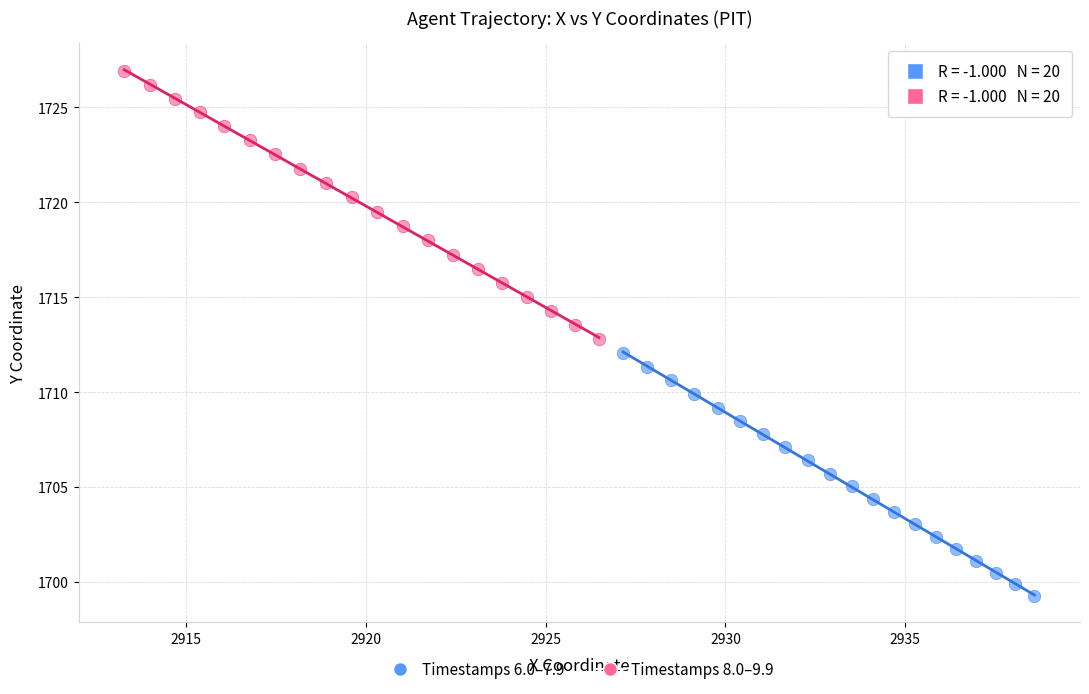

Which series reaches the maximum Y coordinate?

Timestamps 8.0–9.9